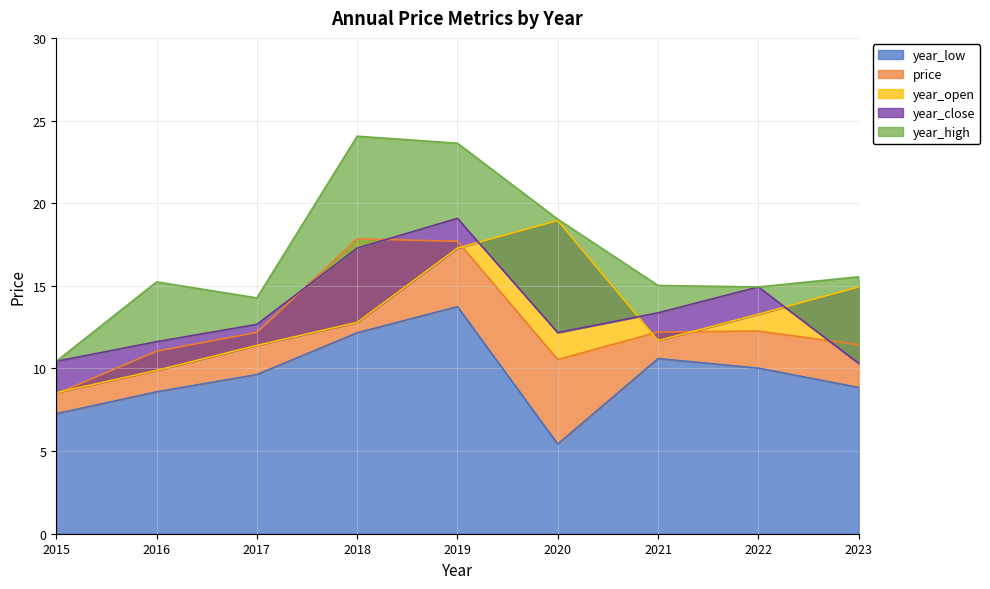

Where is the first local maximum for year_close?

2019